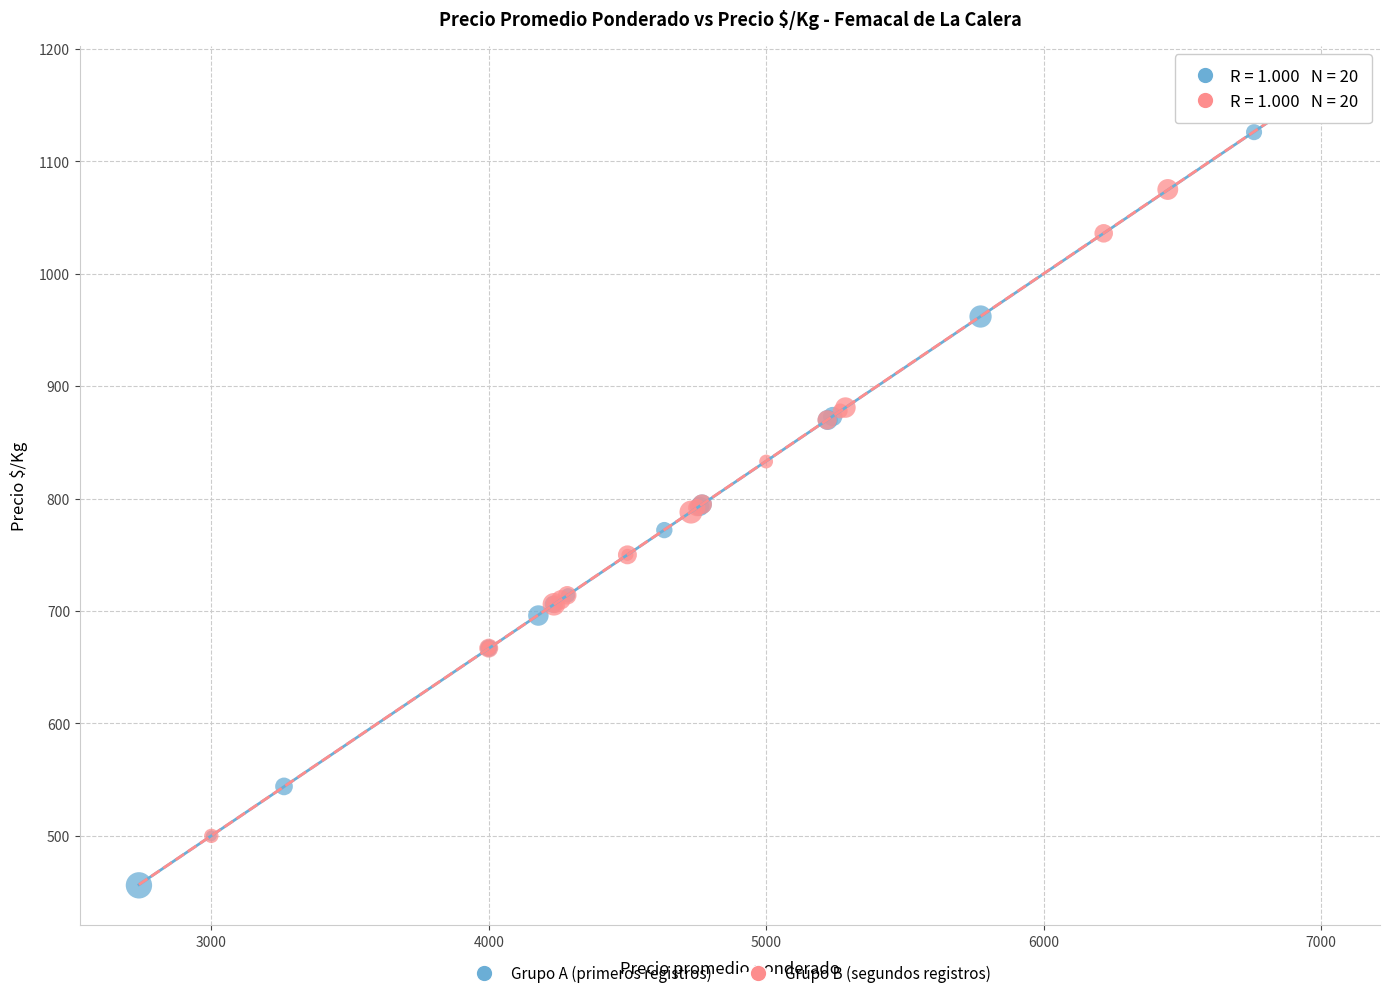

Which series reaches the minimum Y coordinate?

Grupo A (primeros registros)